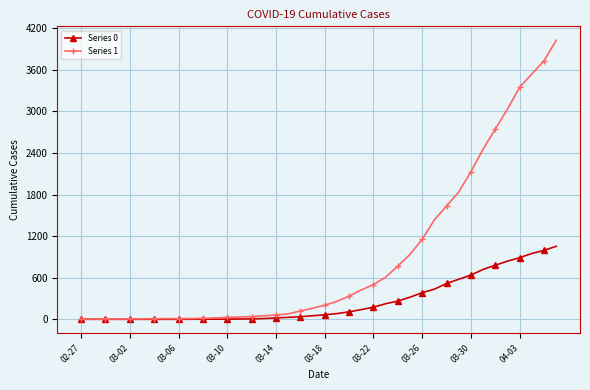

What is the greatest value displayed?

4028